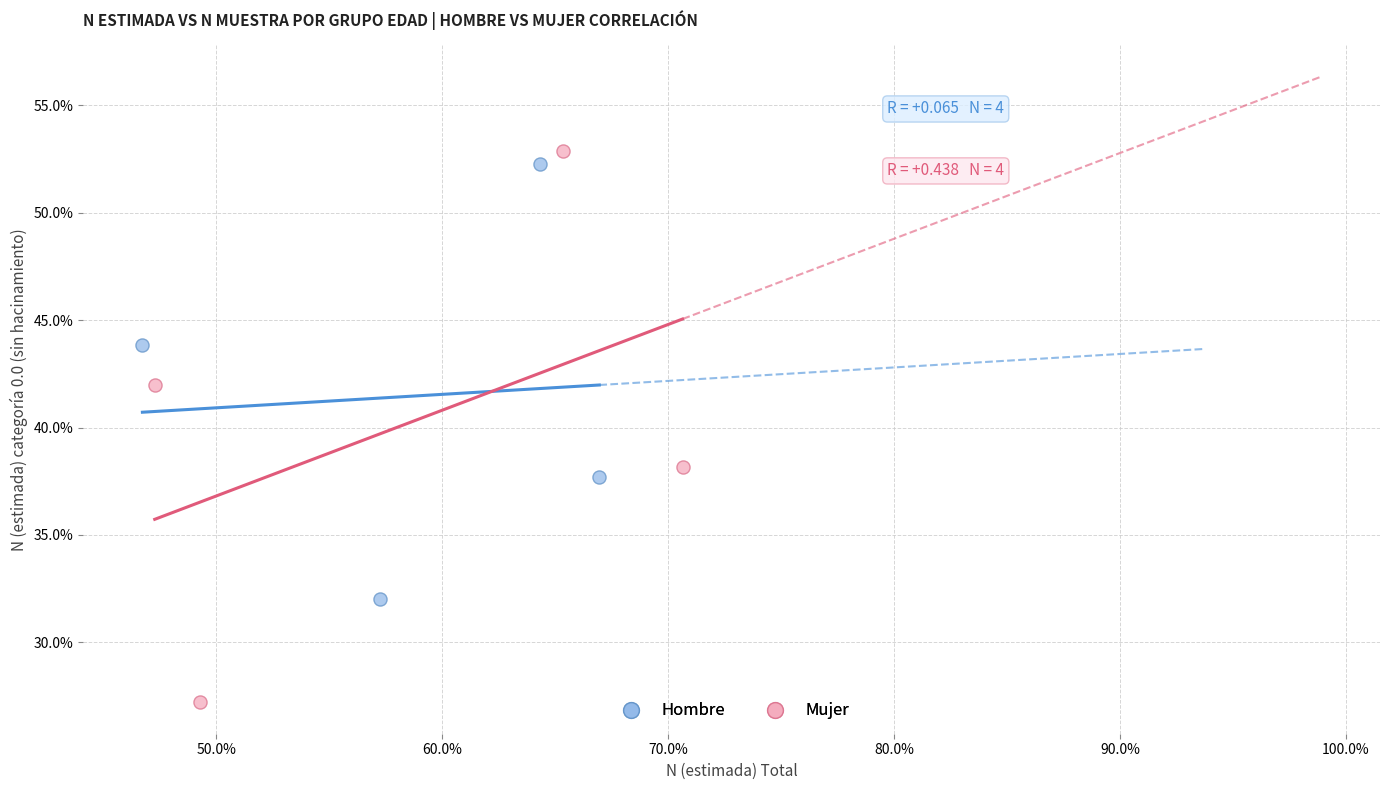

Which series contains the highest Y value?

Mujer